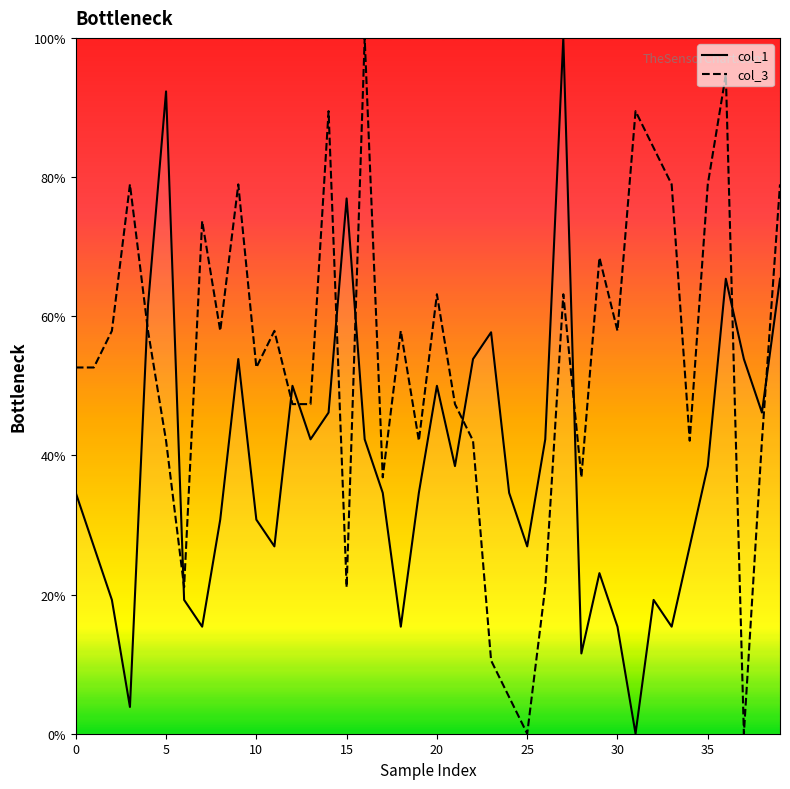

Reading left to right, what are all the values shown in this chart?

col_1: 34.6	26.9	19.2	3.8	61.5	92.3	19.2	15.4	30.8	53.8	30.8	26.9	50.0	42.3	46.2	76.9	42.3	34.6	15.4	34.6	50.0	38.5	53.8	57.7	34.6	26.9	42.3	100.0	11.5	23.1	15.4	0.0	19.2	15.4	26.9	38.5	65.4	53.8	46.2	65.4
col_3: 52.6	52.6	57.9	78.9	57.9	42.1	21.1	73.7	57.9	78.9	52.6	57.9	47.4	47.4	89.5	21.1	100.0	36.8	57.9	42.1	63.2	47.4	42.1	10.5	5.3	0.0	21.1	63.2	36.8	68.4	57.9	89.5	84.2	78.9	42.1	78.9	94.7	0.0	42.1	78.9